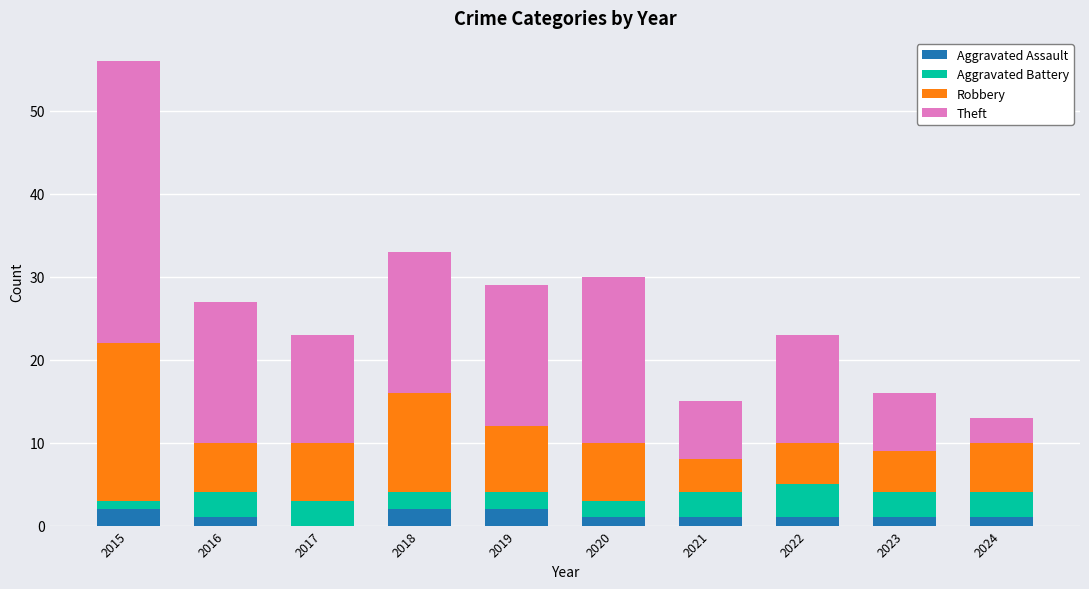

What is the total value across all series at 2018?

33